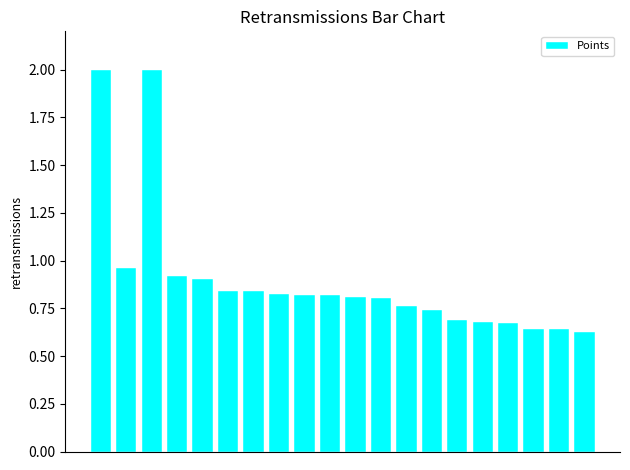

What is the maximum value shown in the chart?

2.0